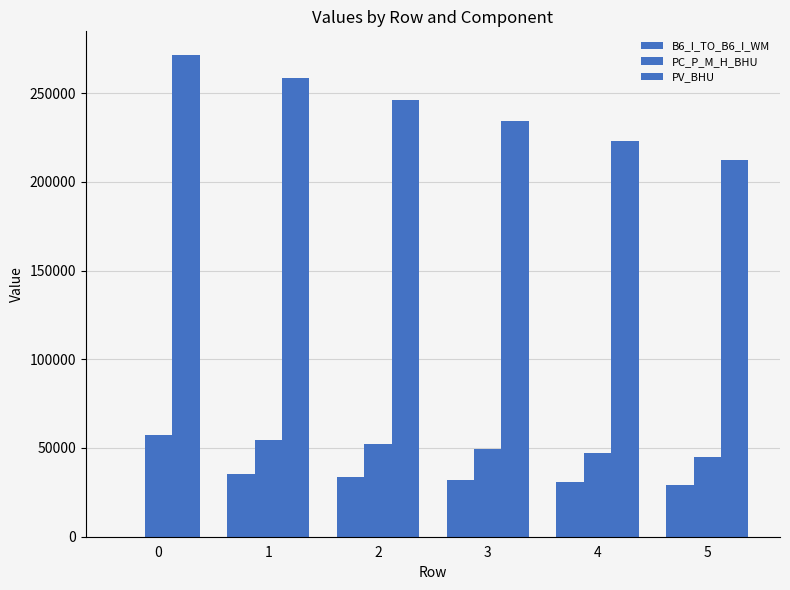

Are the bars horizontal?

No